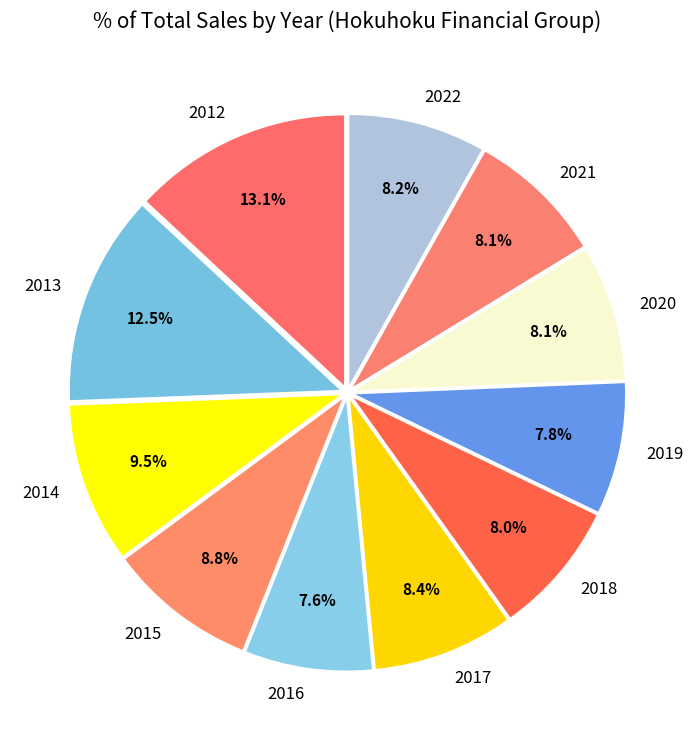

Is 2016 the majority of the pie?

No